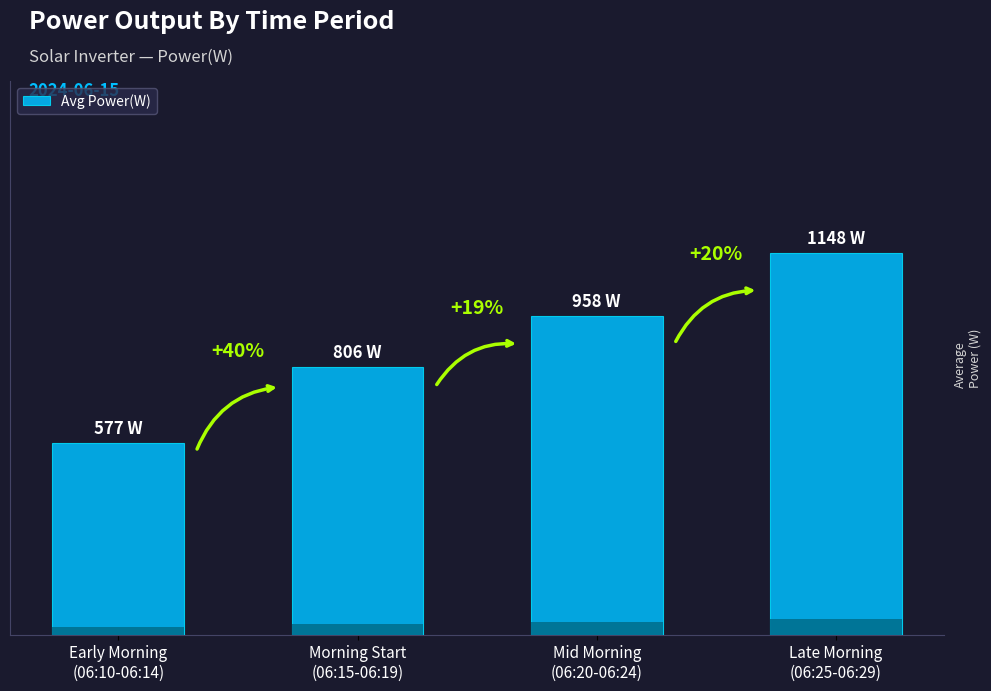

Reading left to right, transcribe all the data shown in this chart.

Early Morning
(06:10-06:14)=577	Morning Start
(06:15-06:19)=806	Mid Morning
(06:20-06:24)=958	Late Morning
(06:25-06:29)=1148